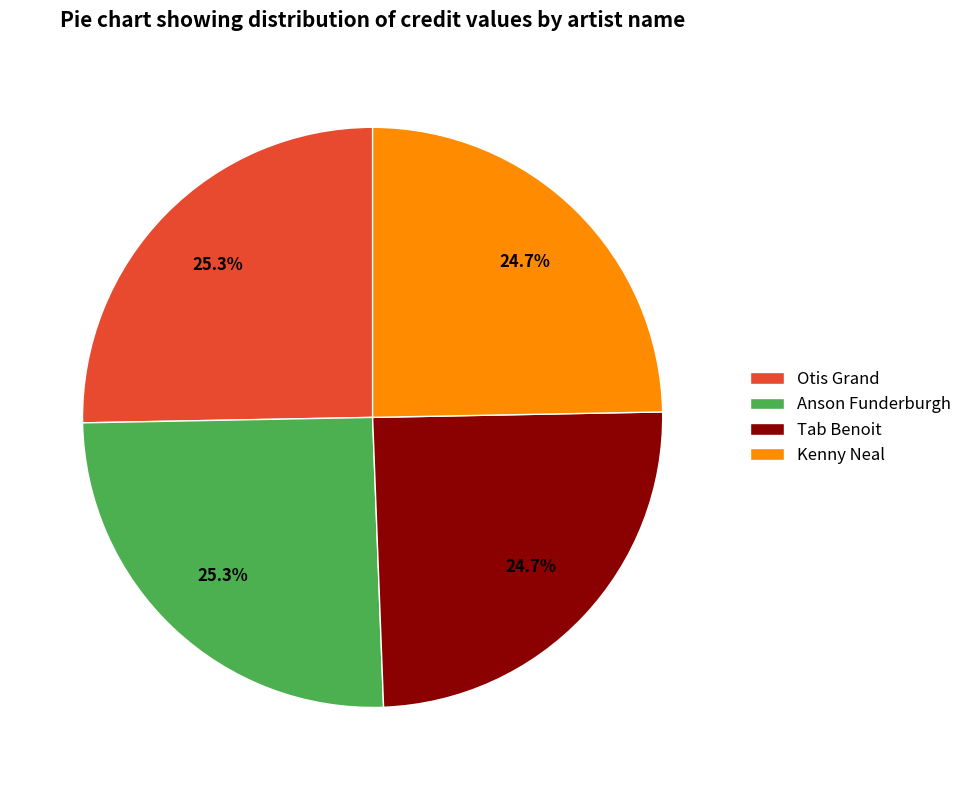

What percentage is NOT represented by Otis Grand?

74.7%